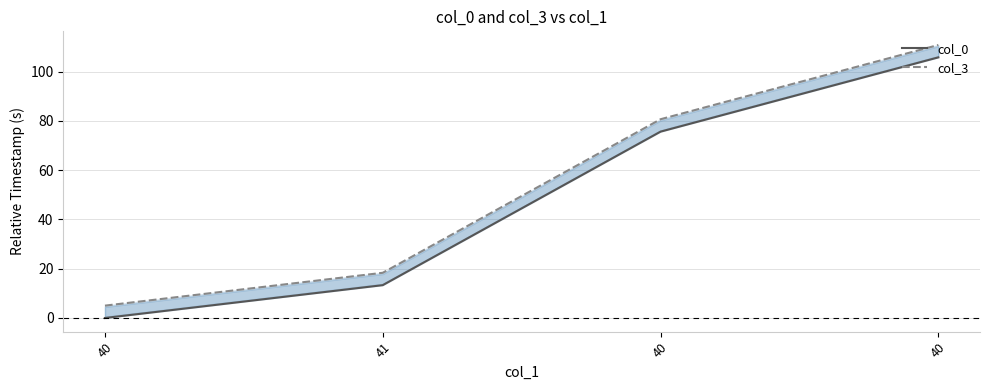

Is it true that col_0 equals 44.7 at 40?

False